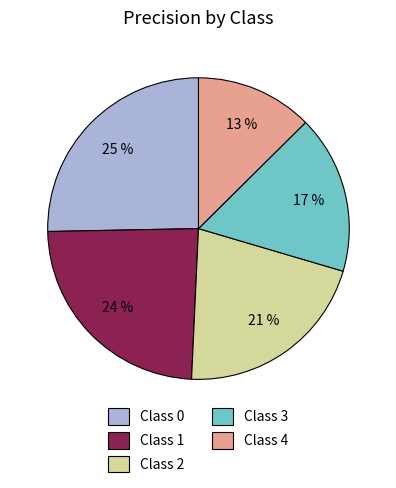

True or false: Class 1 accounts for 33% of the total.

False